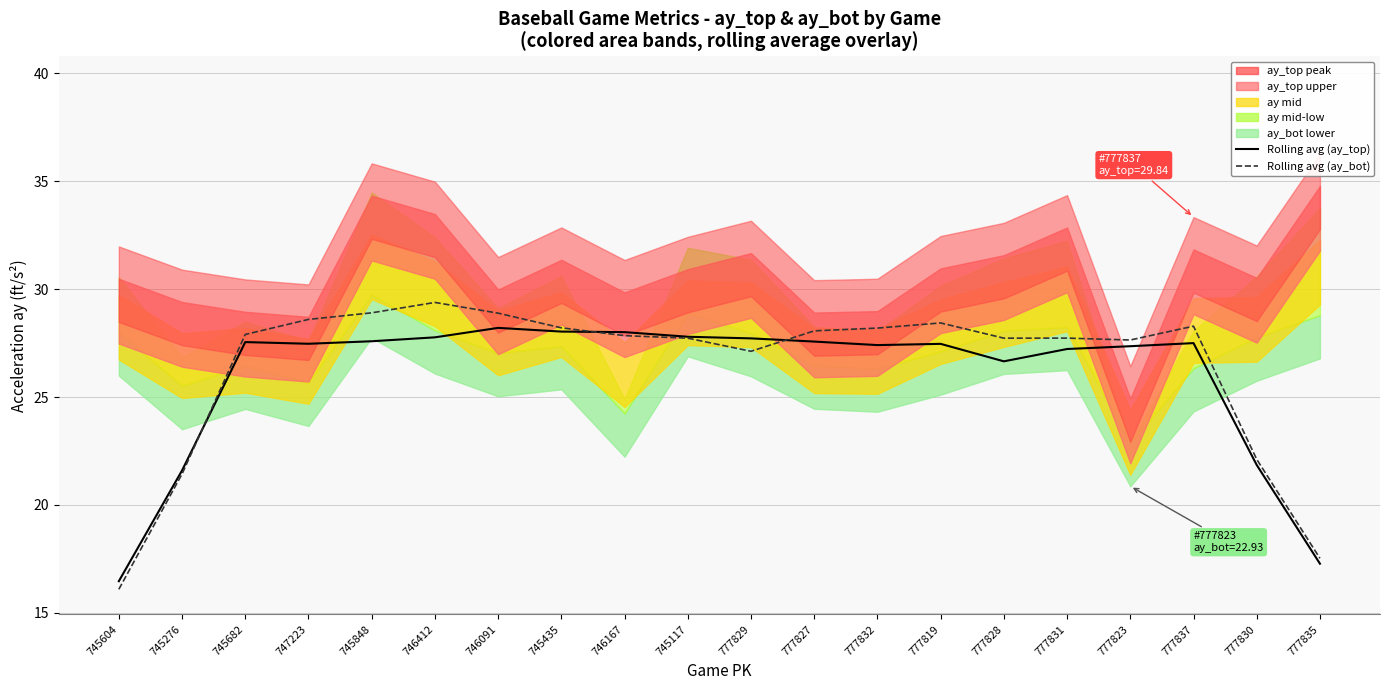

What is the label of the 16th point from the right?

745848